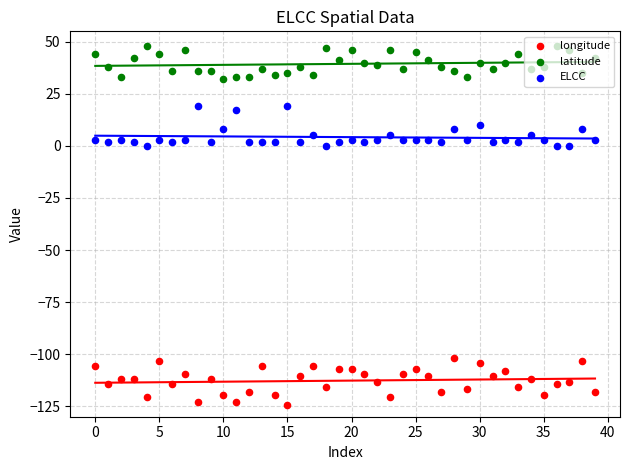

Is the value of longitude at 31 greater than the value of latitude at 22?

No